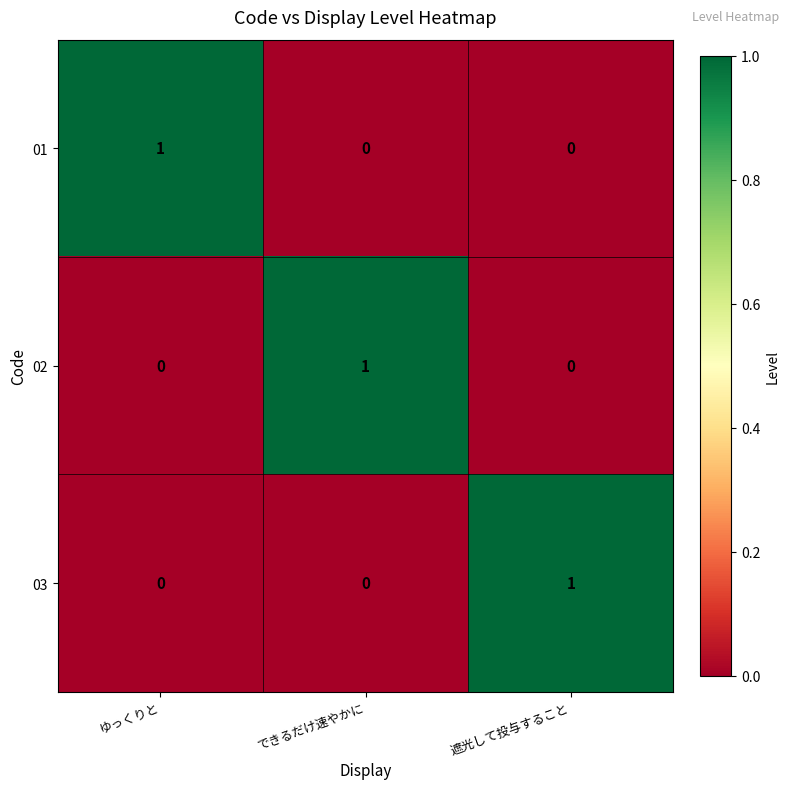

The 03 series shows 0 at ゆっくりと. True or false?

True